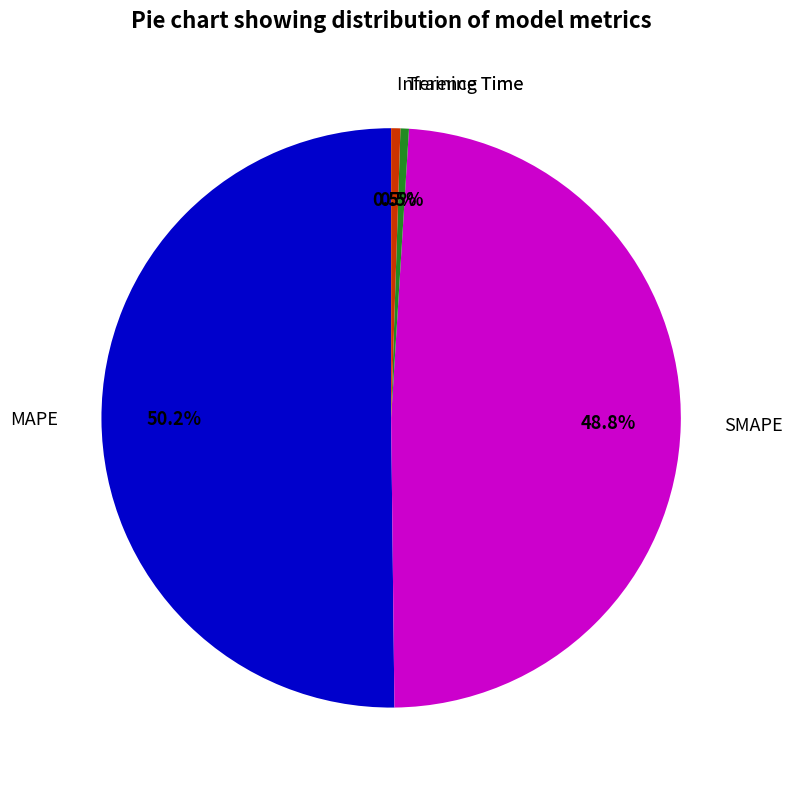

How many segments does this pie chart have?

4